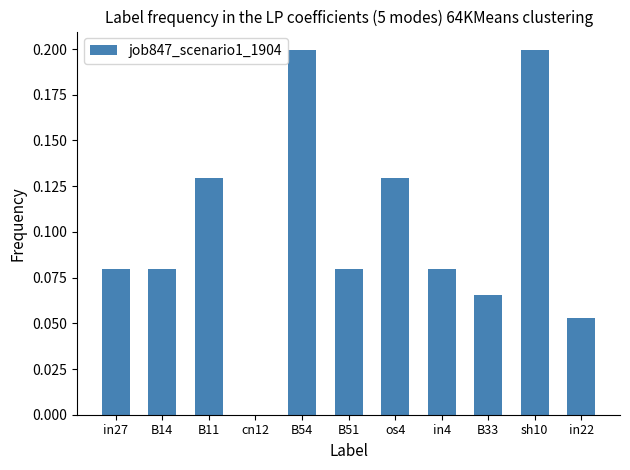

What is the sum of all values?

1.1